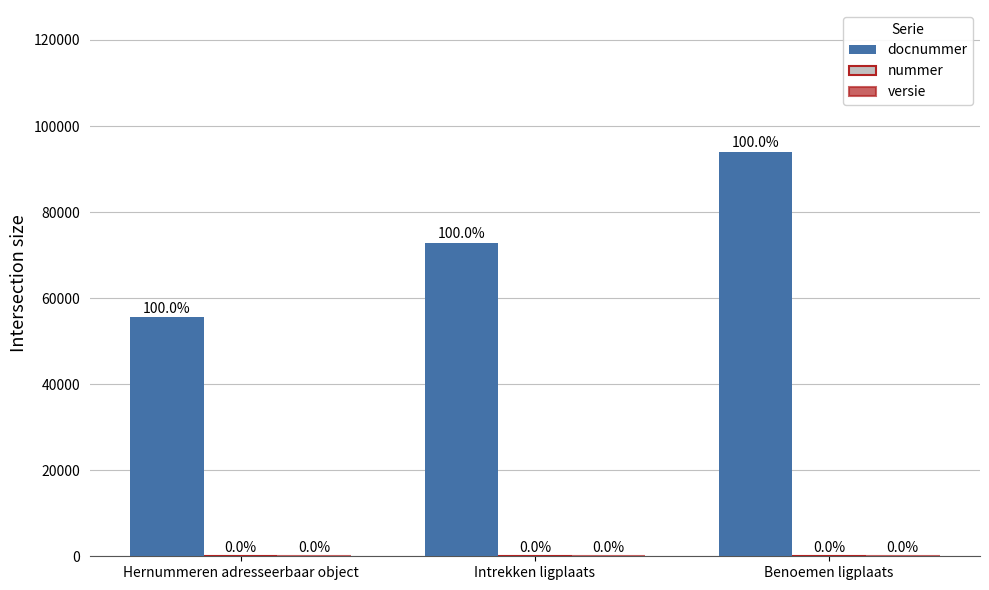

The value of nummer at Intrekken ligplaats is 1.2. True or false?

False